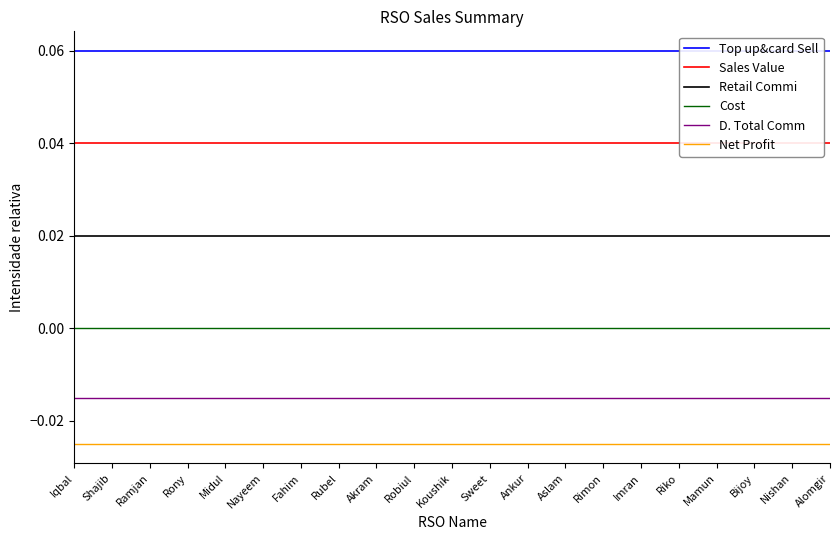

List the labels in order of Retail Commi value, largest first.

Iqbal, Shajib, Ramjan, Rony, Midul, Nayeem, Fahim, Rubel, Akram, Robiul, Koushik, Sweet, Ankur, Aslam, Rimon, Imran, Riko, Mamun, Bijoy, Nishan, Alomgir